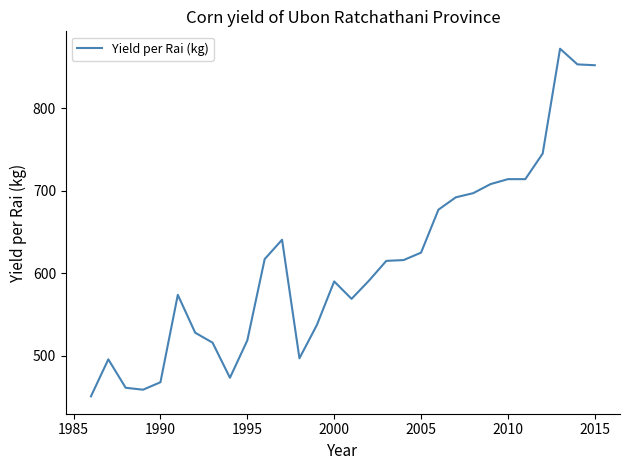

What is the maximum value shown in the chart?

872.0